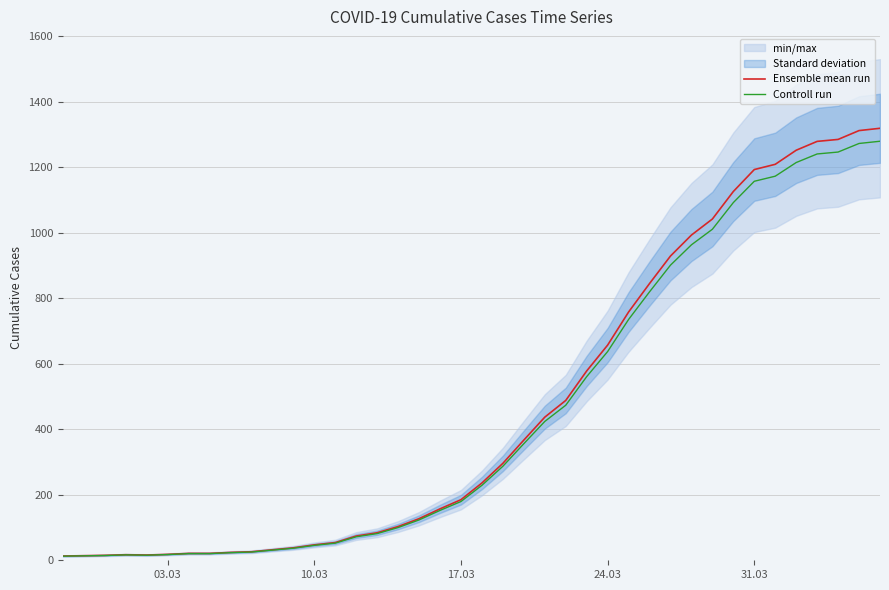

List the series in order of their overall mean, lowest first.

Controll run, Ensemble mean run